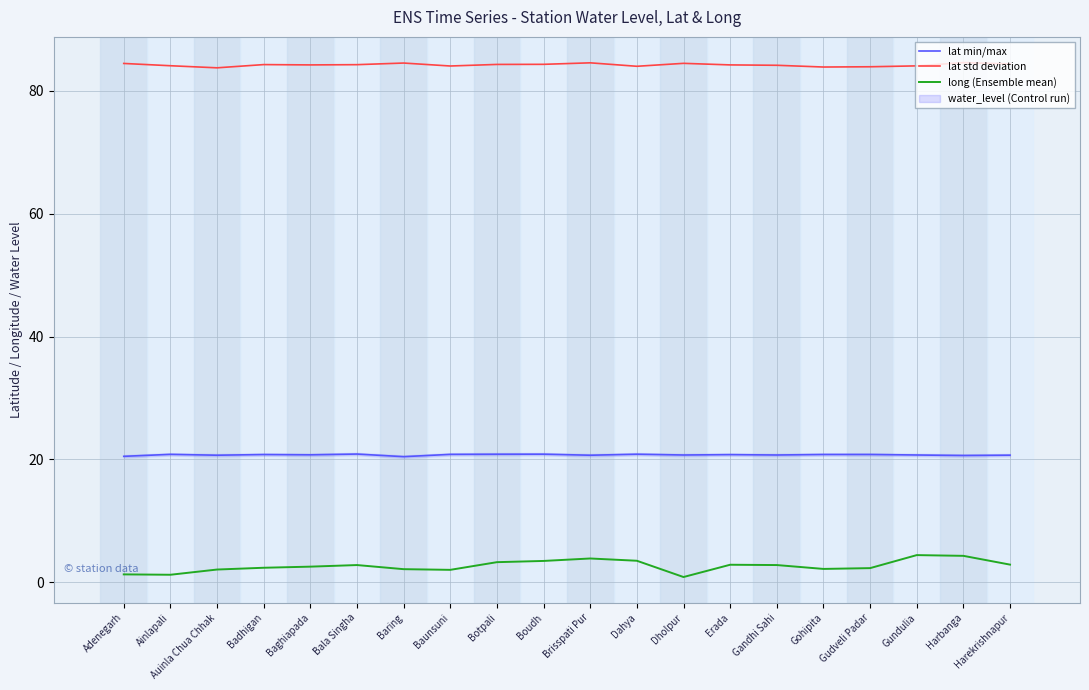

At which category is the sum across all series the highest?

Harbanga